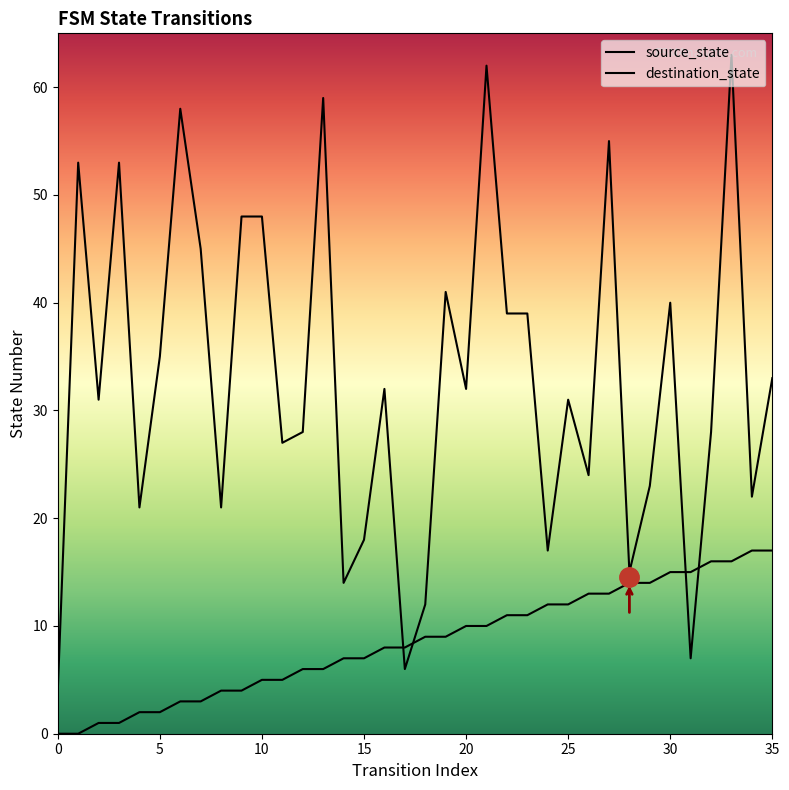

True or false: source_state has more than 2 interior local peaks.

False